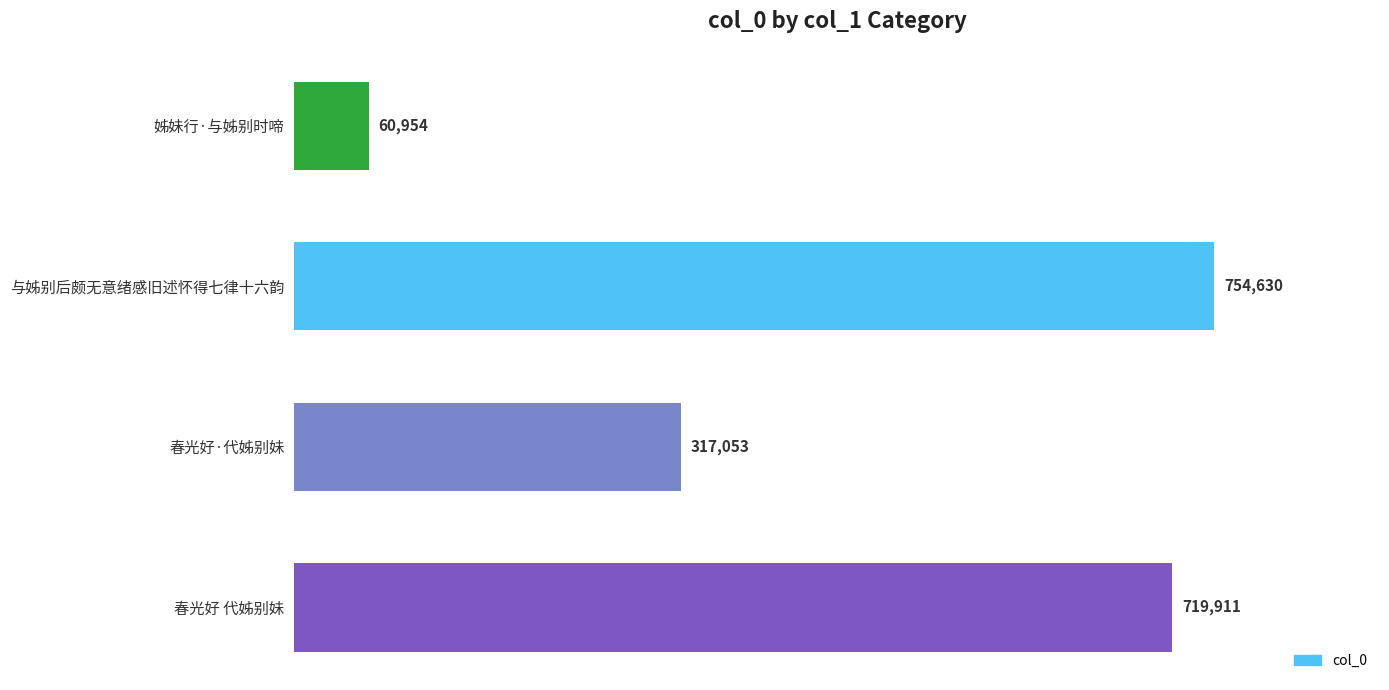

What is the change in value from 姊妹行·与姊别时啼 to 春光好 代姊别妹?

+658957